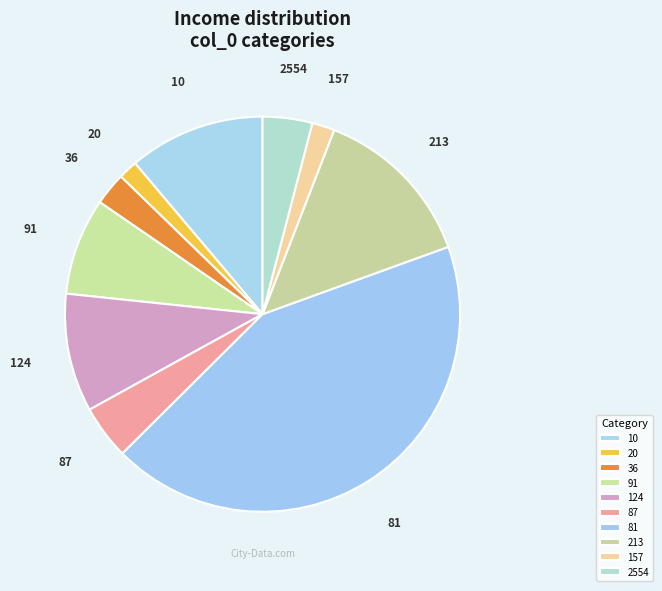

How many slices are in this pie chart?

10